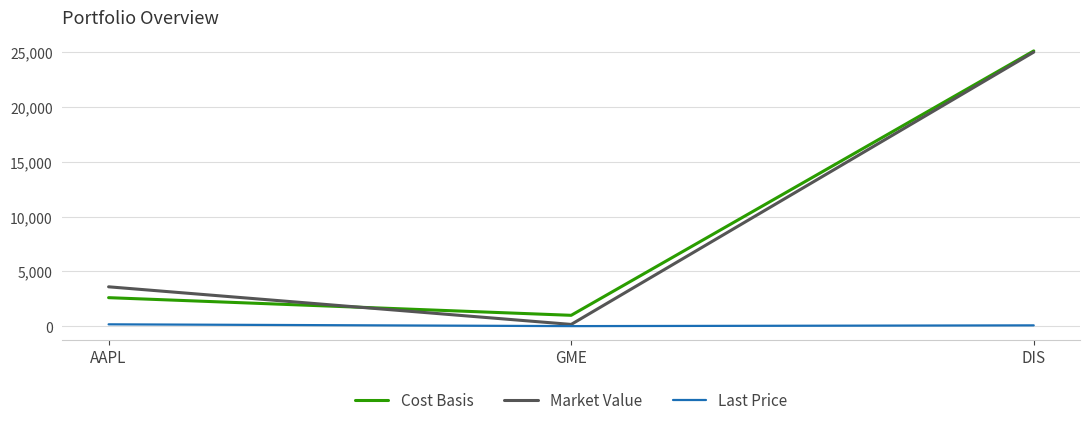

What is the difference between the second highest and minimum values in the Cost Basis series?

1609.0